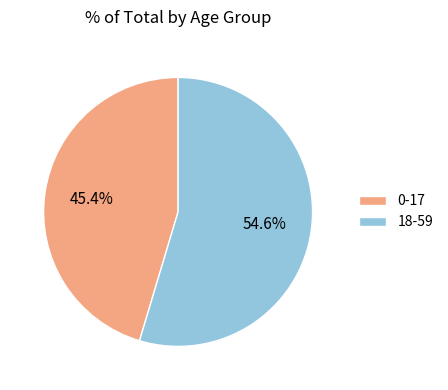

How many slices are in this pie chart?

2